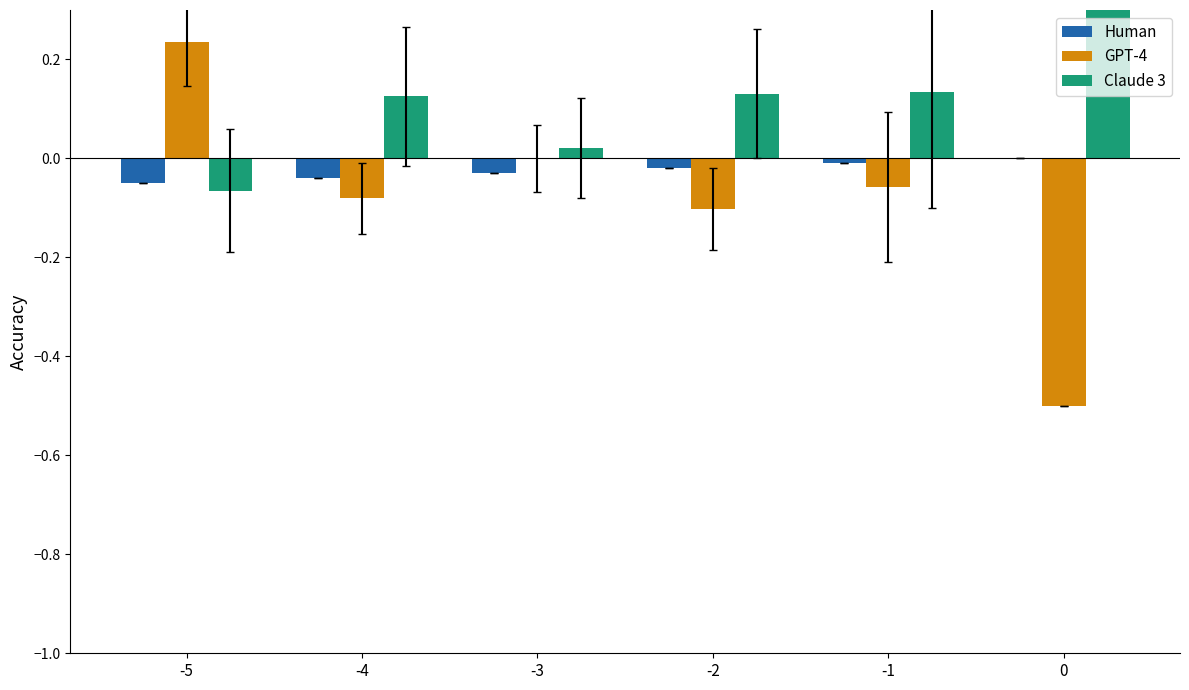

How many values in GPT-4 are above zero?

1